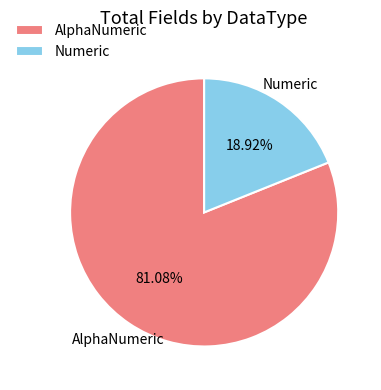

Rank the categories by value from lowest to highest.

Numeric, AlphaNumeric